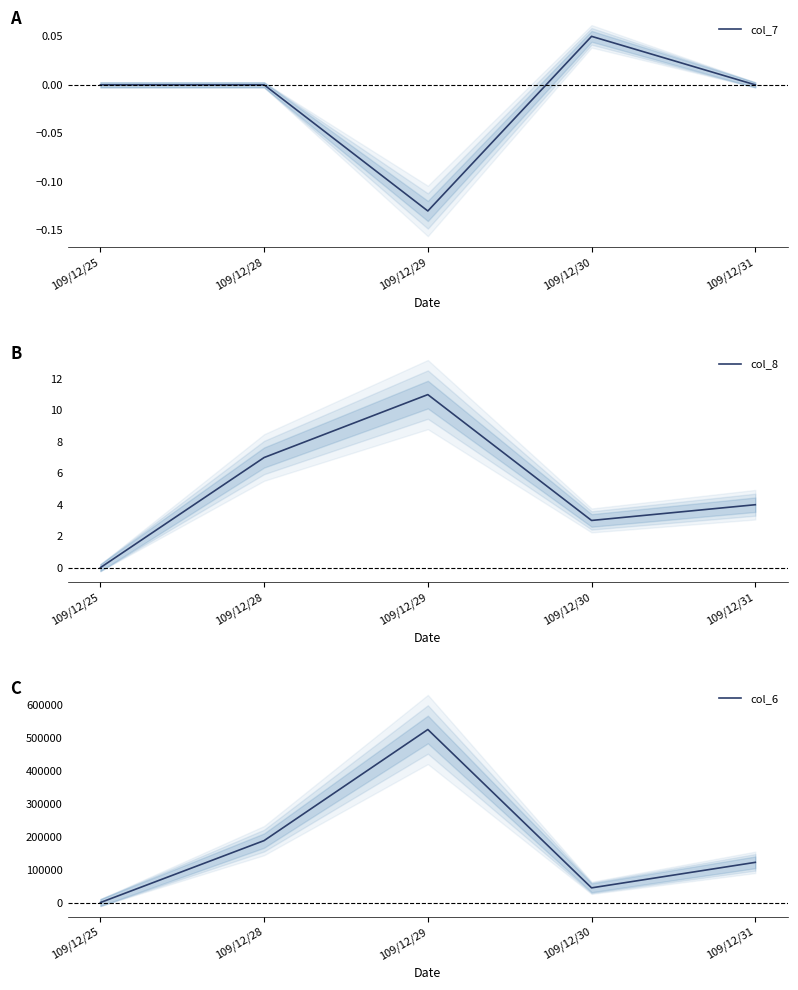

Read the col_6 value at 109/12/29.

524070